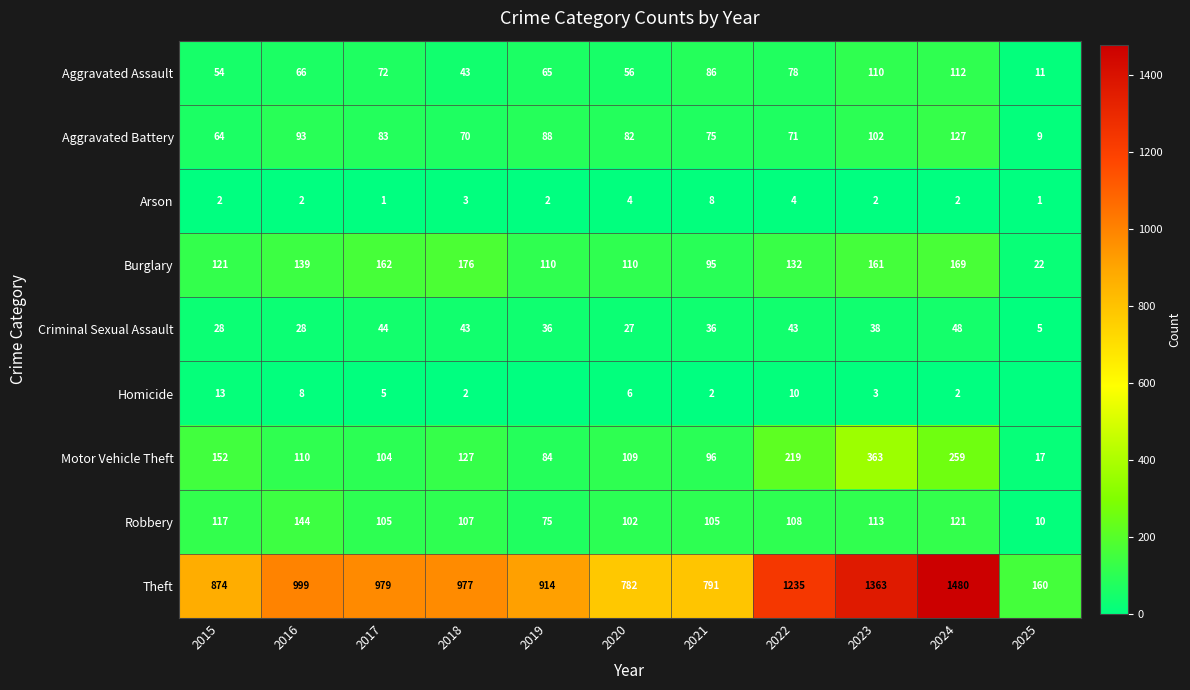

How many values in the Burglary series are below 132?

5